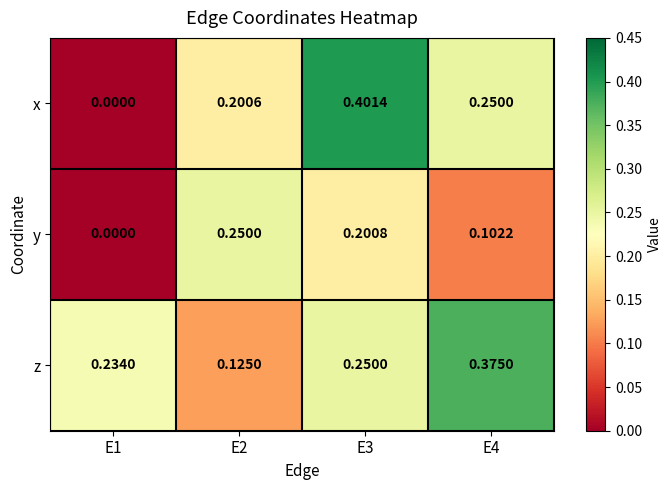

Rank the series by their average value, from highest to lowest.

z, x, y